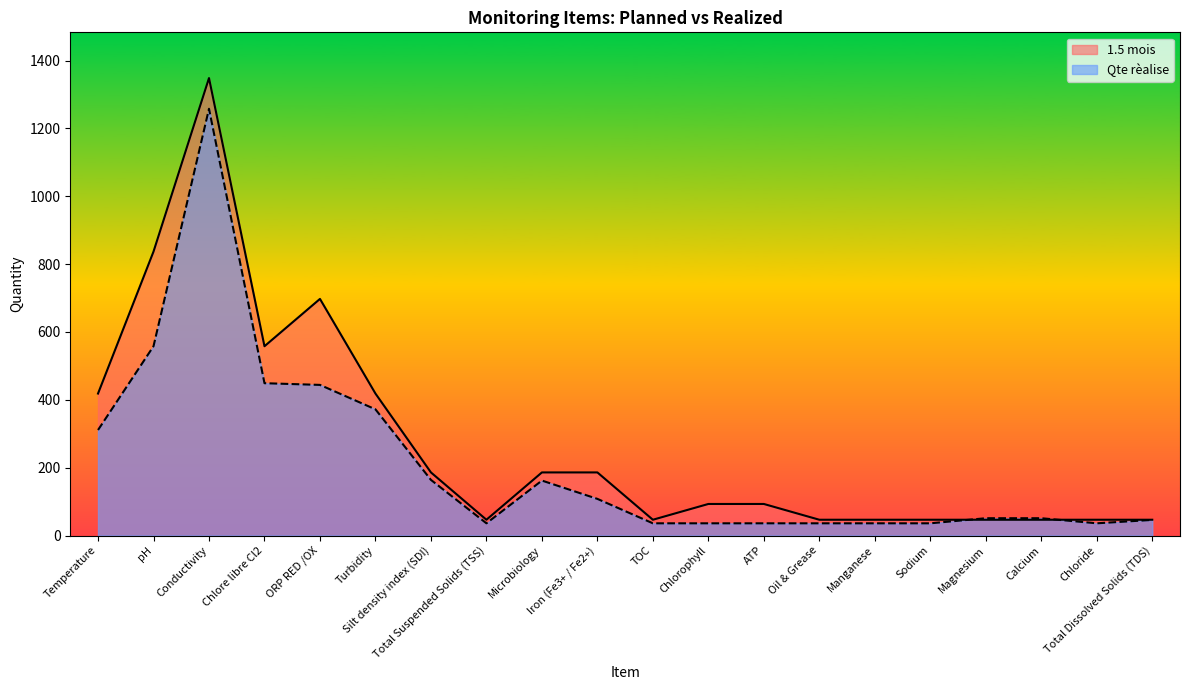

What is the smallest value displayed?

36.0